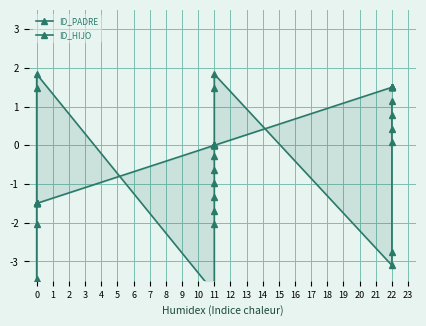

The ID_PADRE series shows 1.7 at 11. True or false?

False